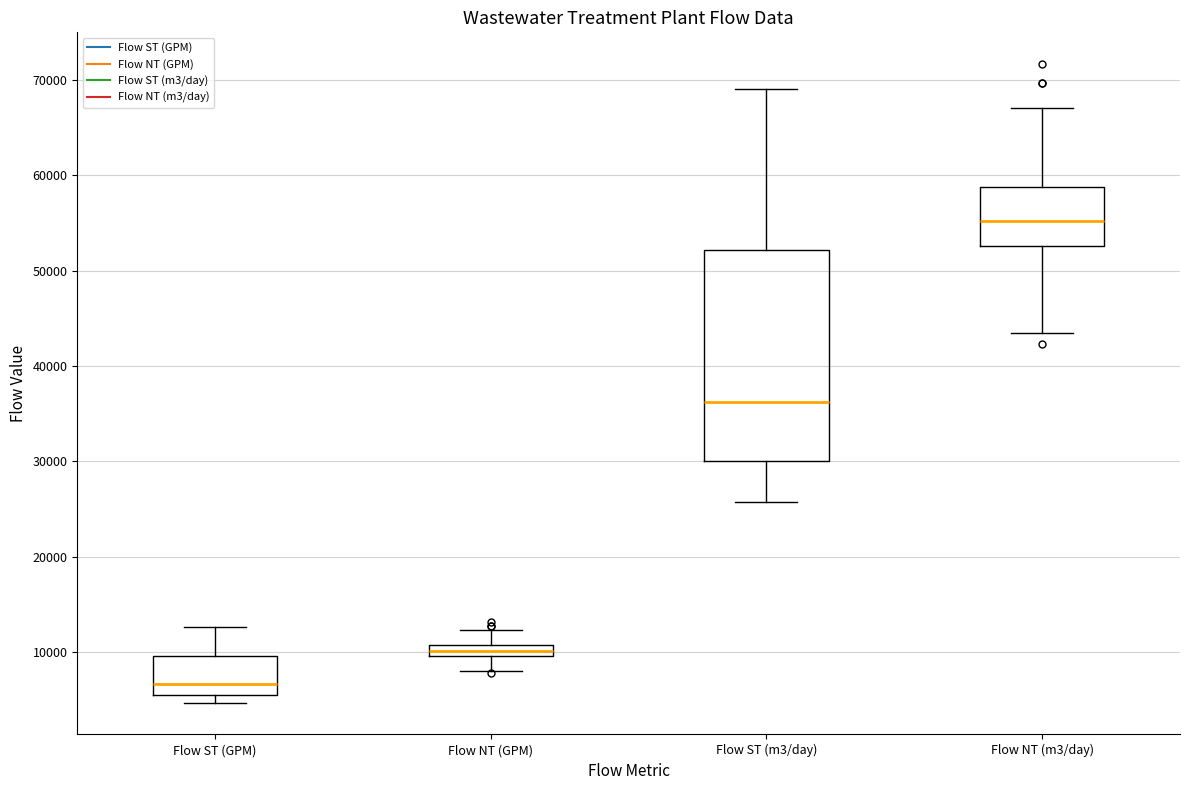

Comparing the boxes themselves (not the whiskers), which one is the tallest?

Flow ST (m3/day)